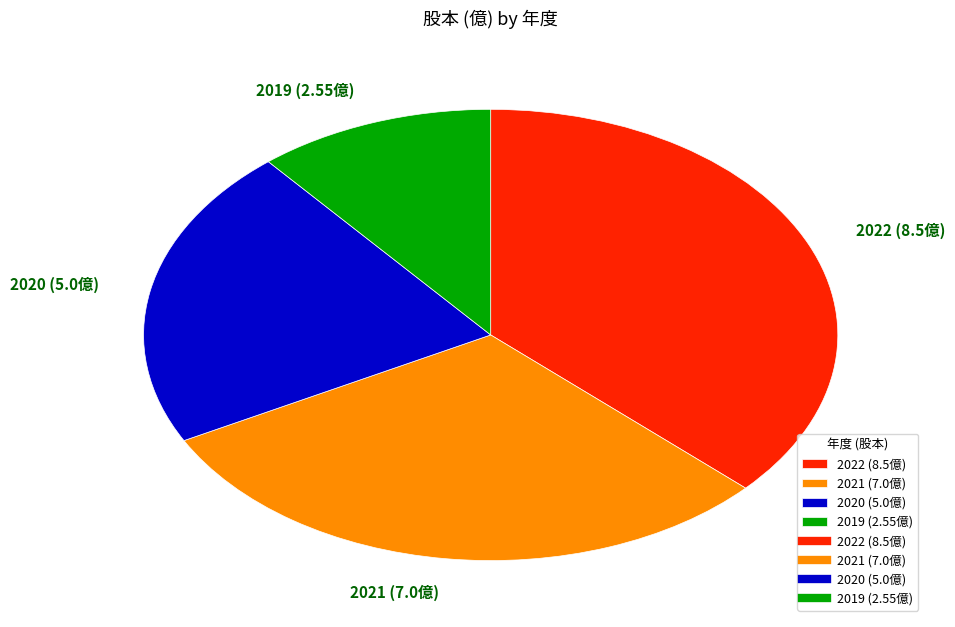

Which has a higher value, 2019 or 2021?

2021